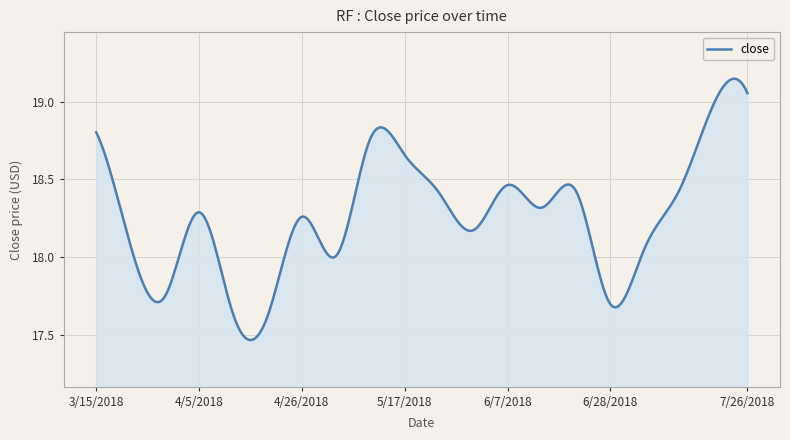

What is the difference between the maximum and minimum values?

1.7